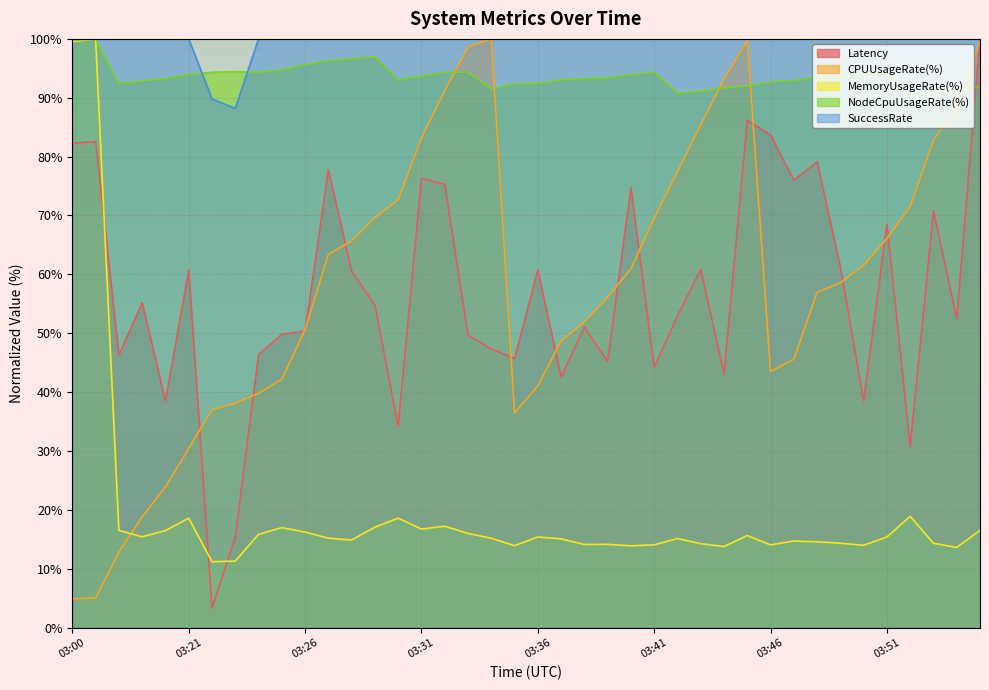

What is the value of the Latency point at the 23rd from the left?

51.1